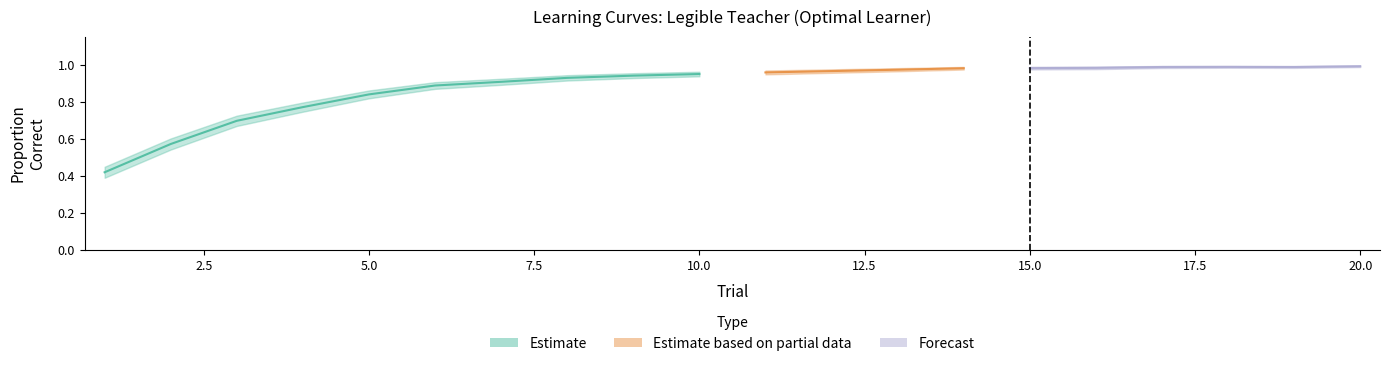

The value of correct_T at 9 is 1.0. True or false?

True